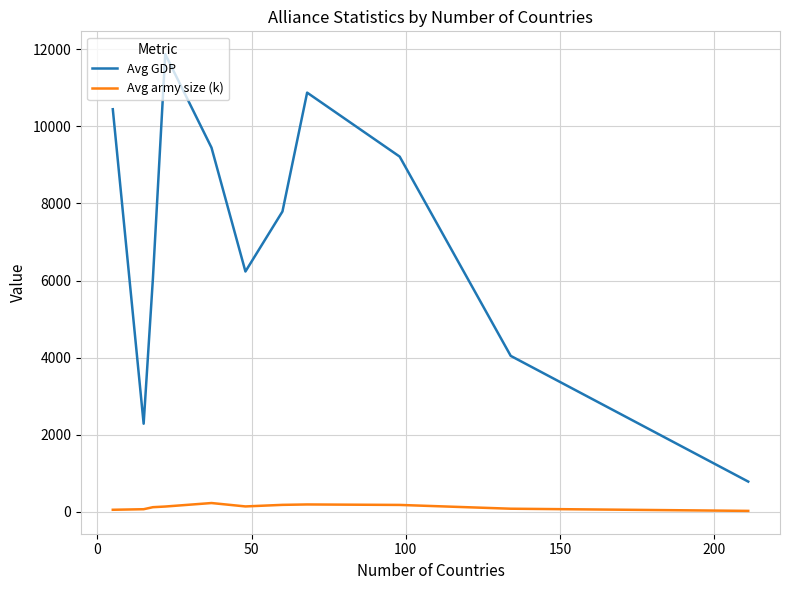

List the series in order of their overall mean, highest first.

Avg GDP, Avg army size (k)